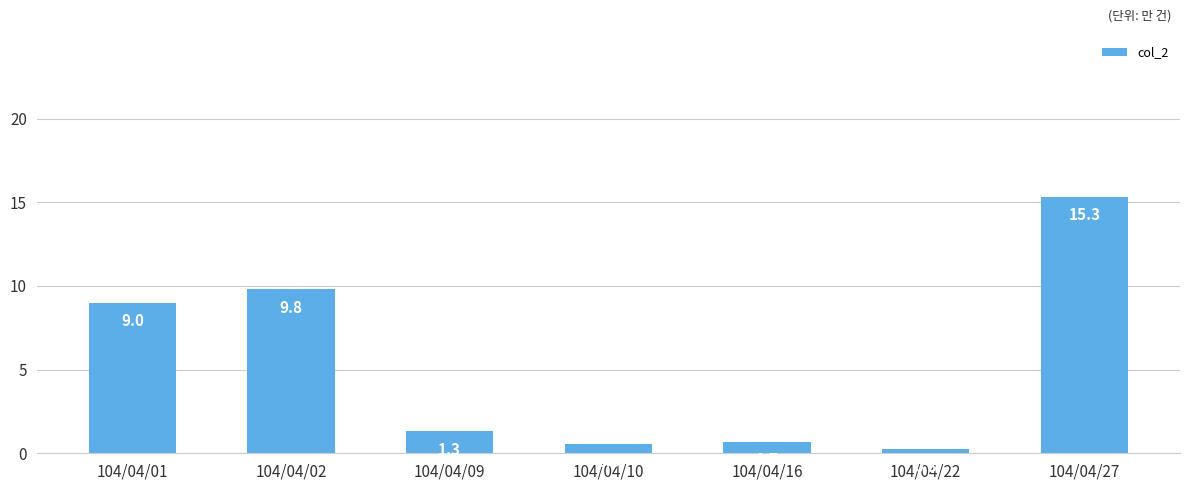

What is the change in value from 104/04/02 to 104/04/27?

+55490